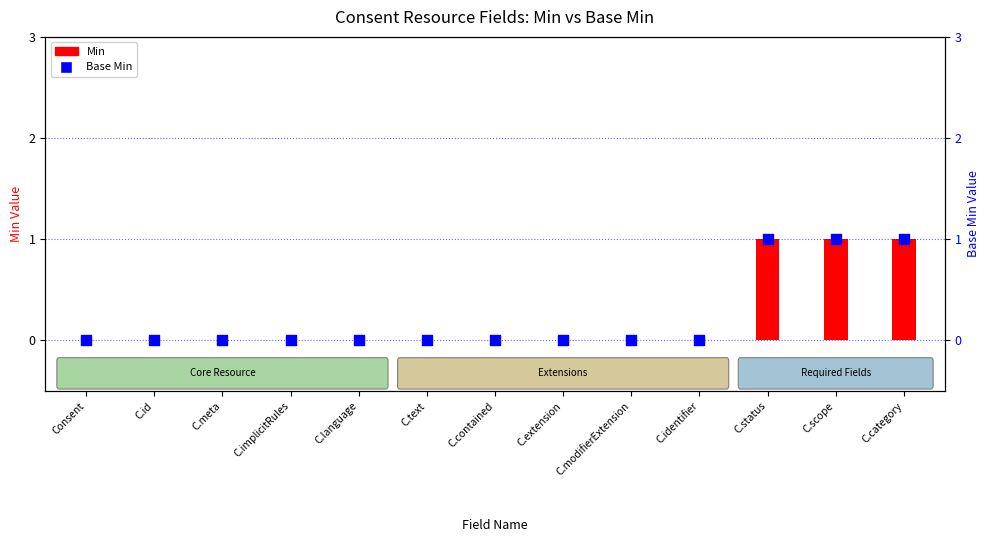

Which series contains the highest Y value?

Min